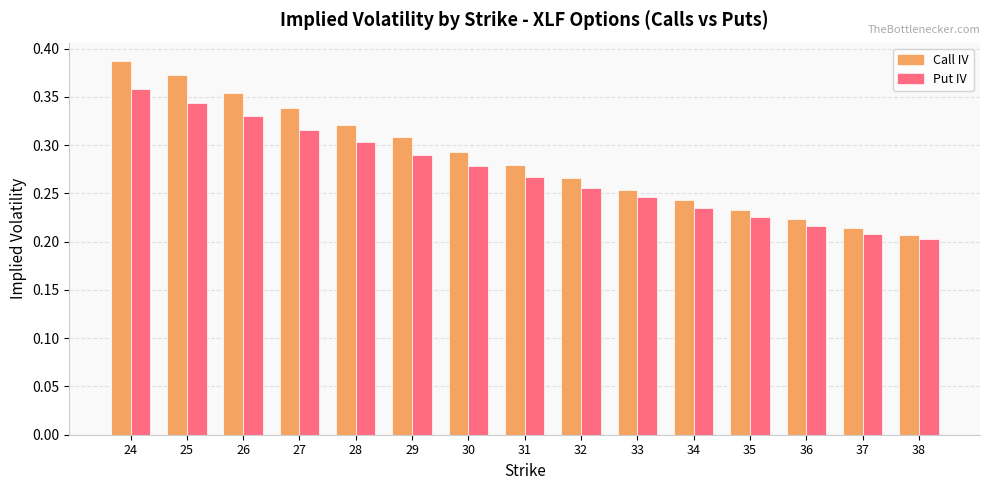

How many Put IV values are between 0 and 1?

15